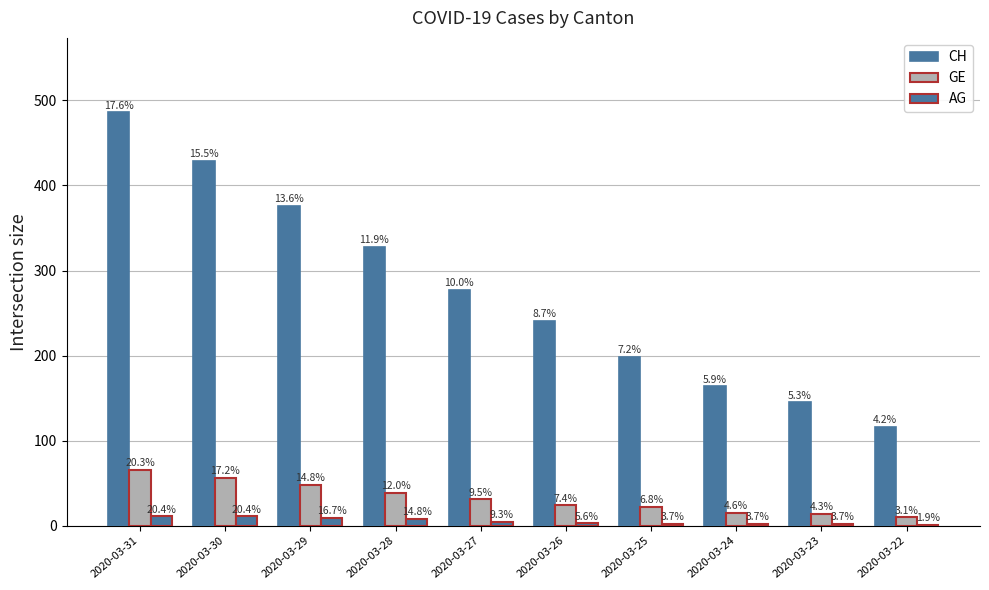

What is the value of the CH bar at the 4th from the left?

328